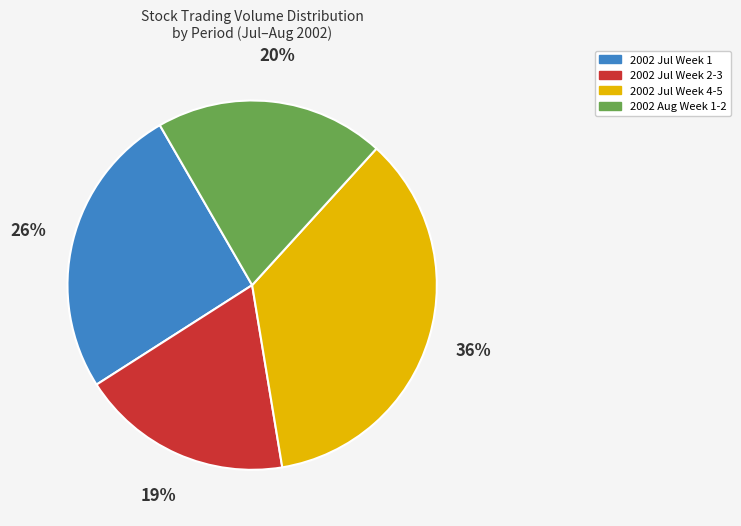

To the nearest percent, what is the difference between the largest and smallest slice percentages?

17%